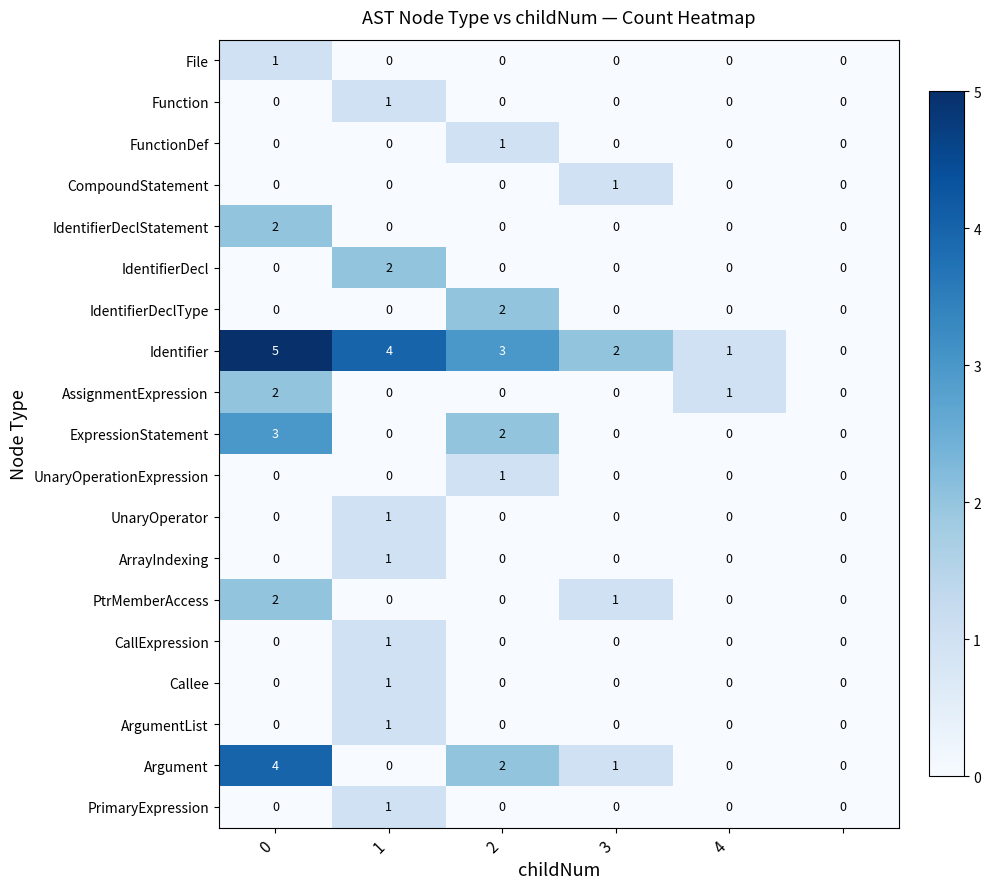

What is the maximum value shown in the chart?

5